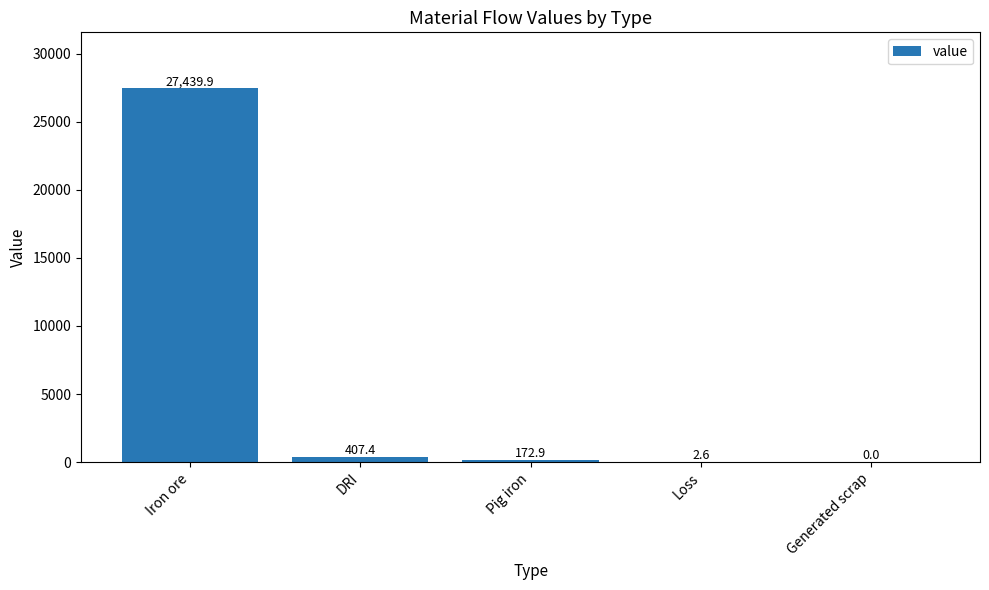

What is the change in value from Loss to Generated scrap?

-2.6